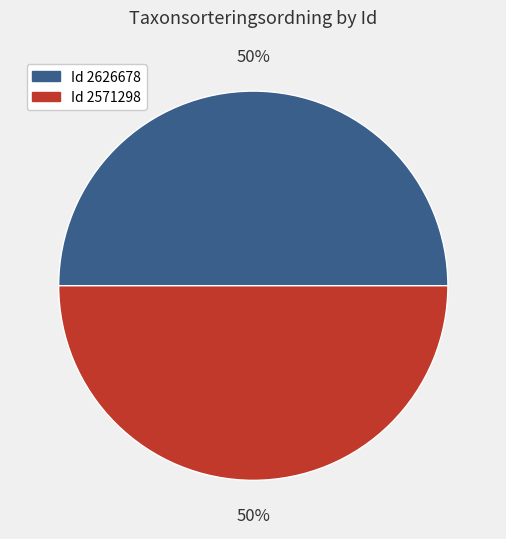

To the nearest percent, what is the average slice percentage?

50%